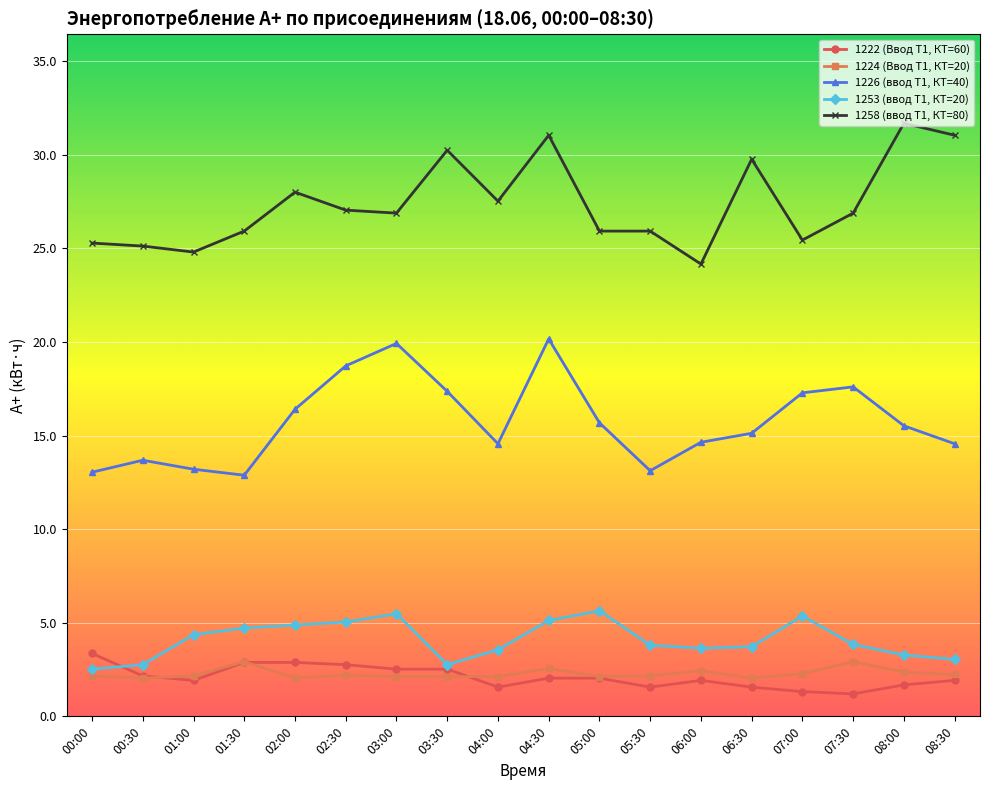

What position from the left is 02:30?

6